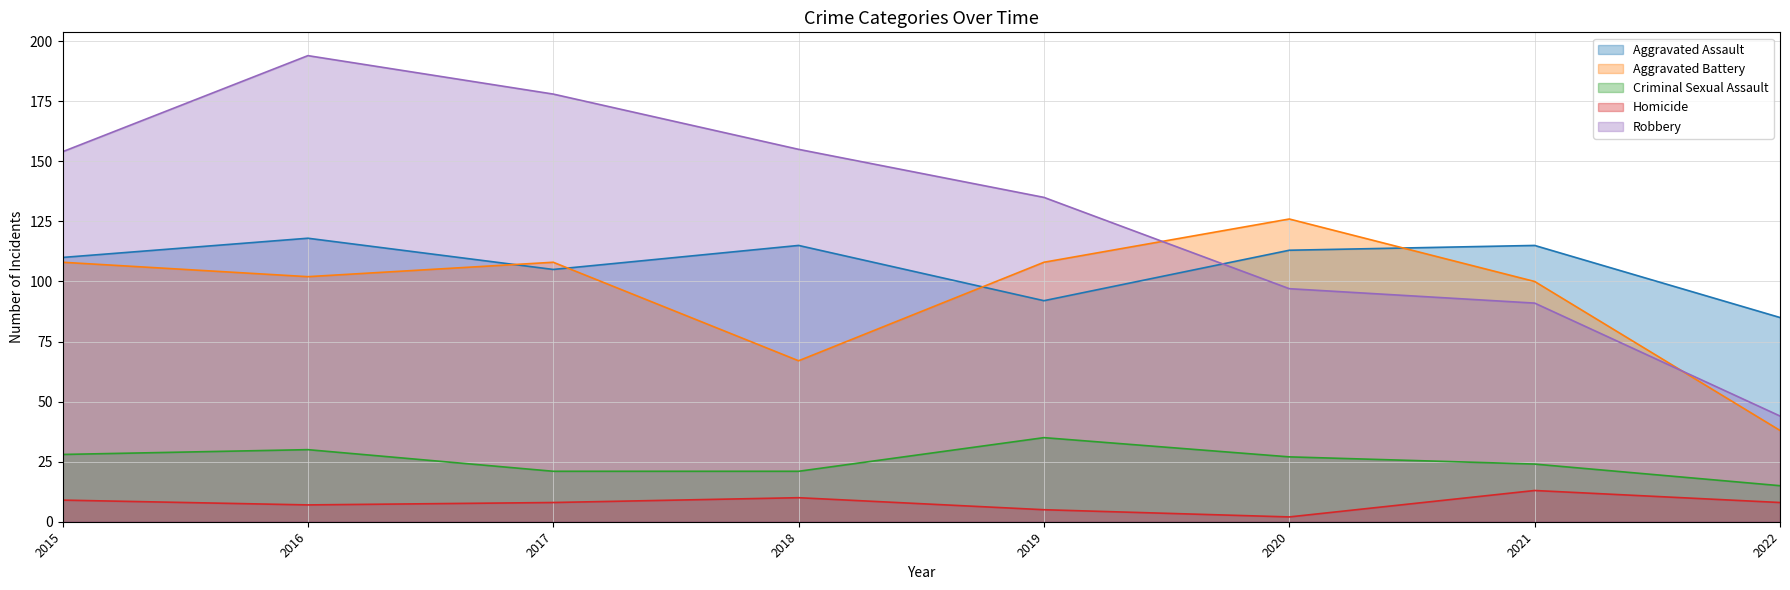

How many interior local valleys does the Aggravated Assault series have?

2